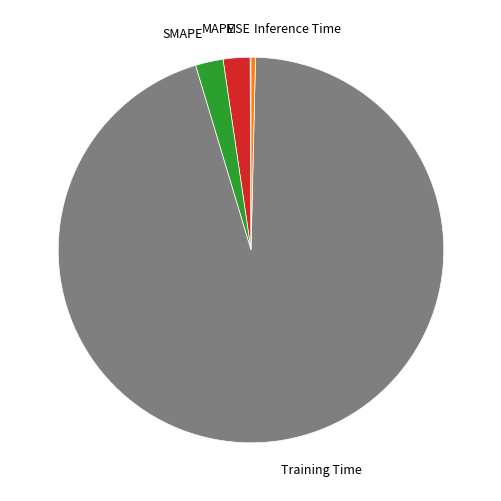

Is Training Time the majority of the pie?

Yes